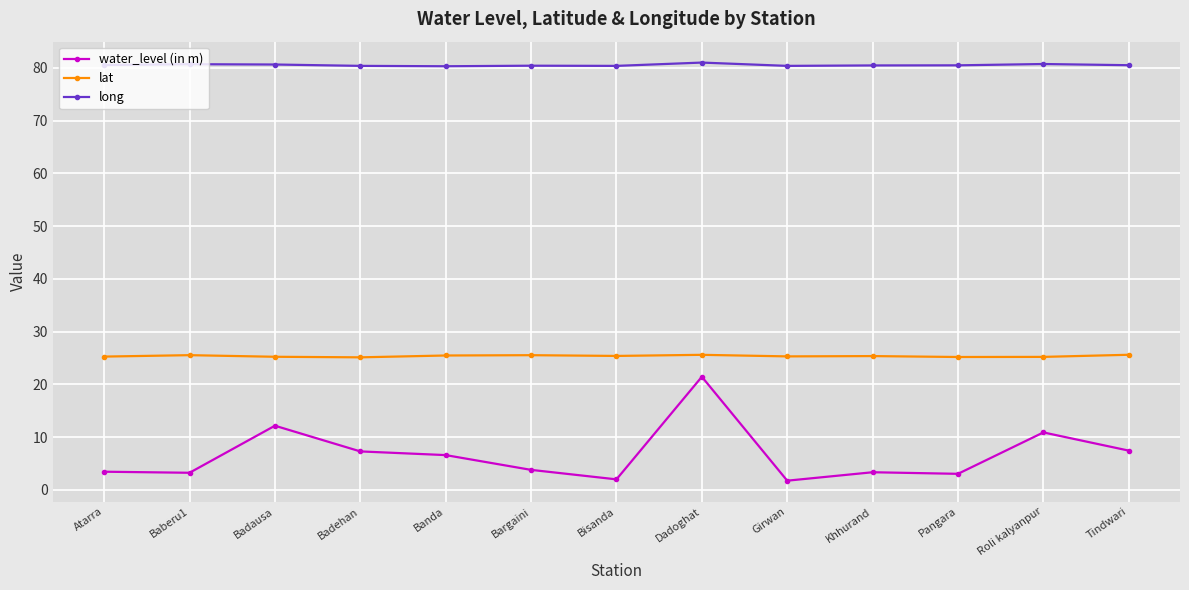

Which series has the largest total across all categories?

long